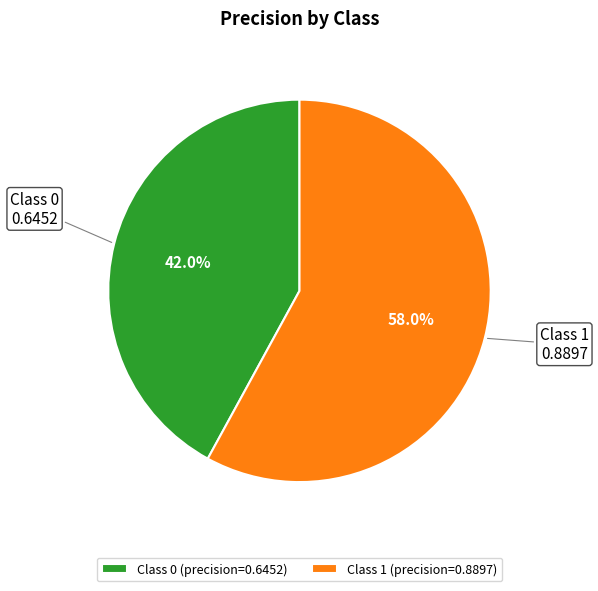

Rank the categories by value from highest to lowest.

Class 1 (precision=0.8897), Class 0 (precision=0.6452)